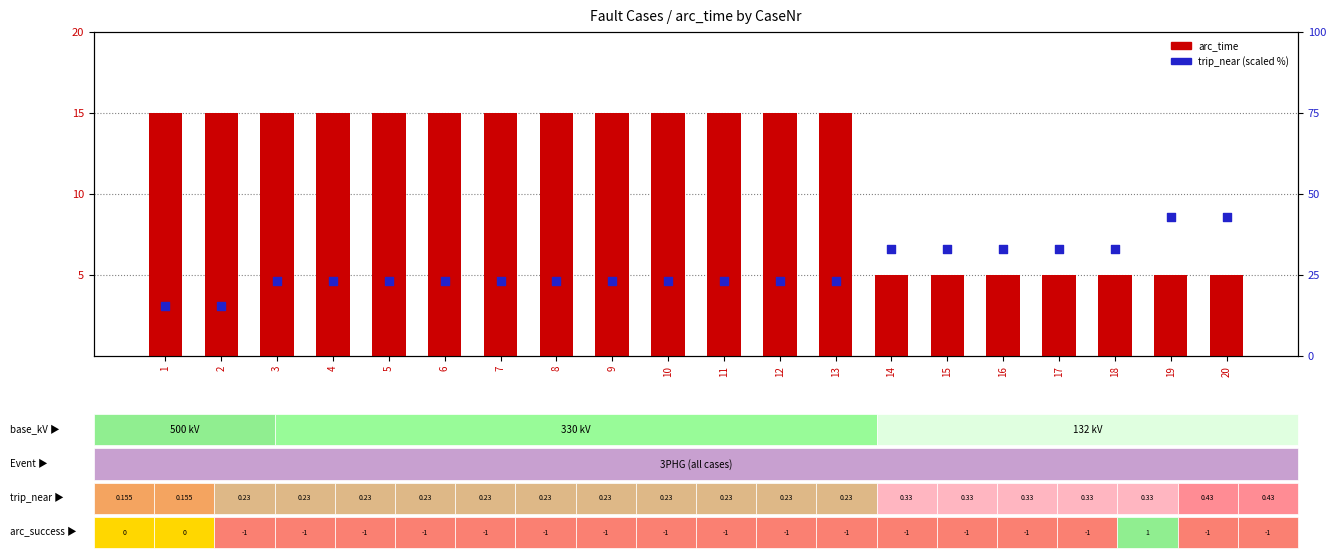

Which series contains the lowest Y value?

arc_time